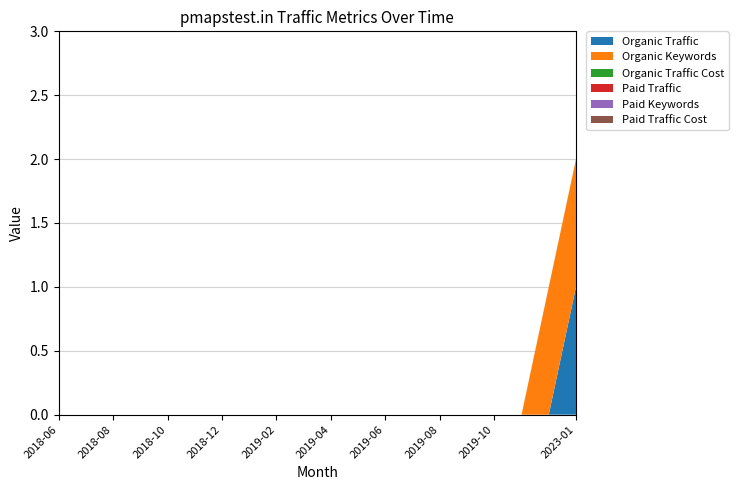

Reading left to right, transcribe all the data shown in this chart.

Organic Traffic: 2018-06=0	2018-07=0	2018-08=0	2018-09=0	2018-10=0	2018-11=0	2018-12=0	2019-01=0	2019-02=0	2019-03=0	2019-04=0	2019-05=0	2019-06=0	2019-07=0	2019-08=0	2019-09=0	2019-10=0	2019-11=0	2022-12=0	2023-01=1
Organic Keywords: 2018-06=0	2018-07=0	2018-08=0	2018-09=0	2018-10=0	2018-11=0	2018-12=0	2019-01=0	2019-02=0	2019-03=0	2019-04=0	2019-05=0	2019-06=0	2019-07=0	2019-08=0	2019-09=0	2019-10=0	2019-11=0	2022-12=1	2023-01=1
Organic Traffic Cost: 2018-06=0	2018-07=0	2018-08=0	2018-09=0	2018-10=0	2018-11=0	2018-12=0	2019-01=0	2019-02=0	2019-03=0	2019-04=0	2019-05=0	2019-06=0	2019-07=0	2019-08=0	2019-09=0	2019-10=0	2019-11=0	2022-12=0	2023-01=0
Paid Traffic: 2018-06=0	2018-07=0	2018-08=0	2018-09=0	2018-10=0	2018-11=0	2018-12=0	2019-01=0	2019-02=0	2019-03=0	2019-04=0	2019-05=0	2019-06=0	2019-07=0	2019-08=0	2019-09=0	2019-10=0	2019-11=0	2022-12=0	2023-01=0
Paid Keywords: 2018-06=0	2018-07=0	2018-08=0	2018-09=0	2018-10=0	2018-11=0	2018-12=0	2019-01=0	2019-02=0	2019-03=0	2019-04=0	2019-05=0	2019-06=0	2019-07=0	2019-08=0	2019-09=0	2019-10=0	2019-11=0	2022-12=0	2023-01=0
Paid Traffic Cost: 2018-06=0	2018-07=0	2018-08=0	2018-09=0	2018-10=0	2018-11=0	2018-12=0	2019-01=0	2019-02=0	2019-03=0	2019-04=0	2019-05=0	2019-06=0	2019-07=0	2019-08=0	2019-09=0	2019-10=0	2019-11=0	2022-12=0	2023-01=0